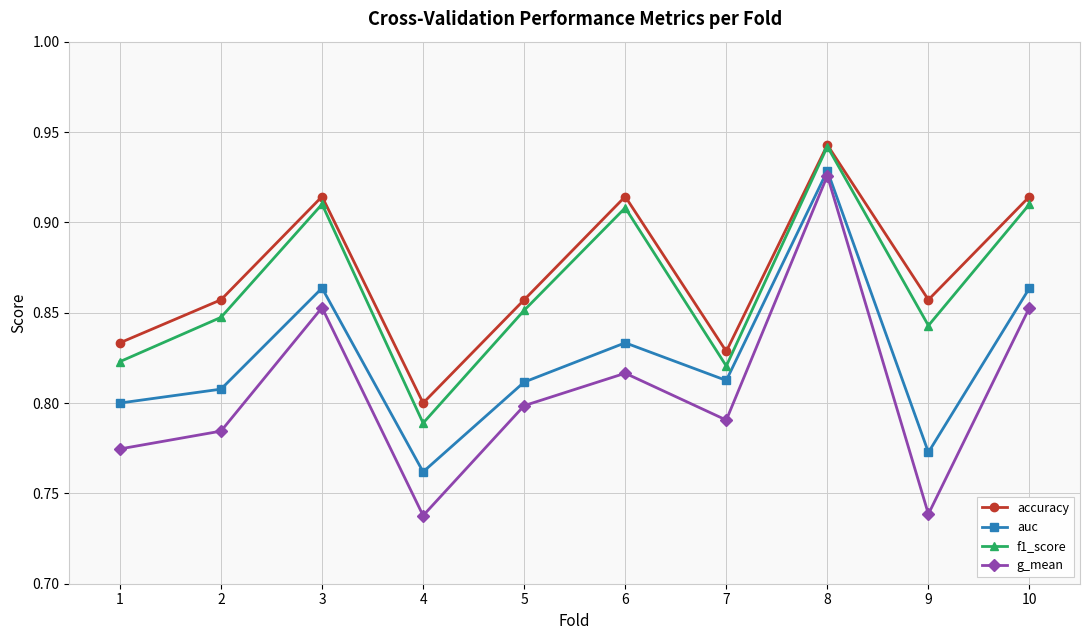

Where is the first local minimum for accuracy?

4